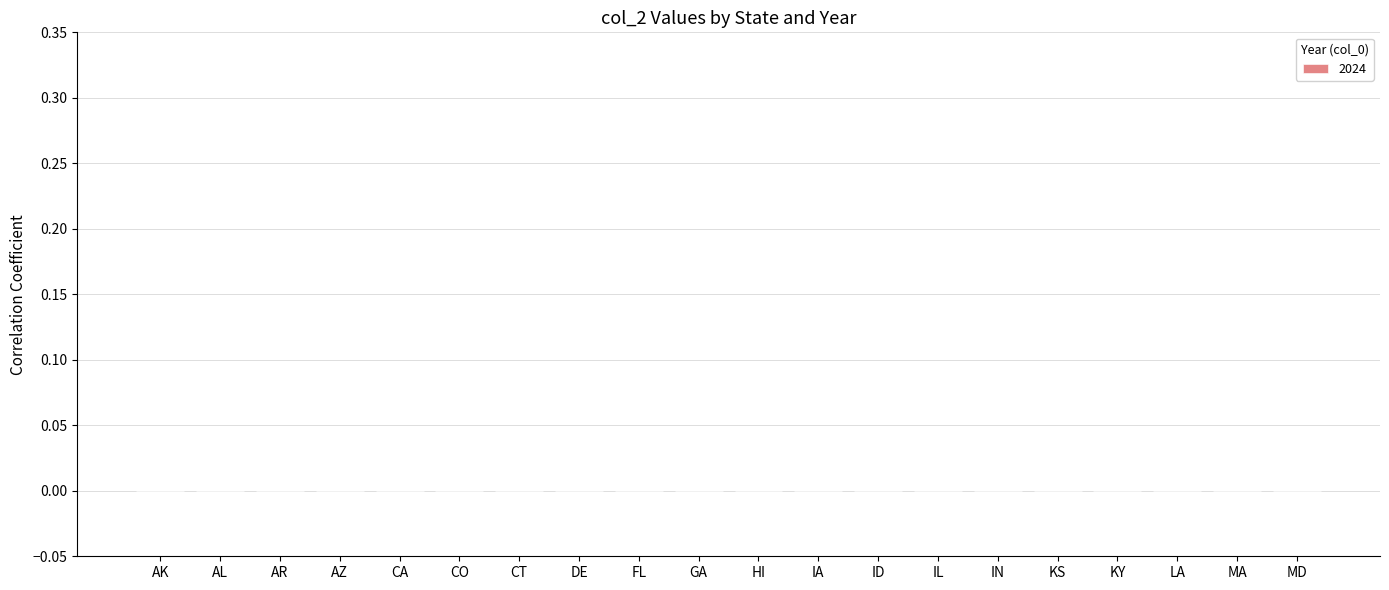

Are the bars horizontal?

No